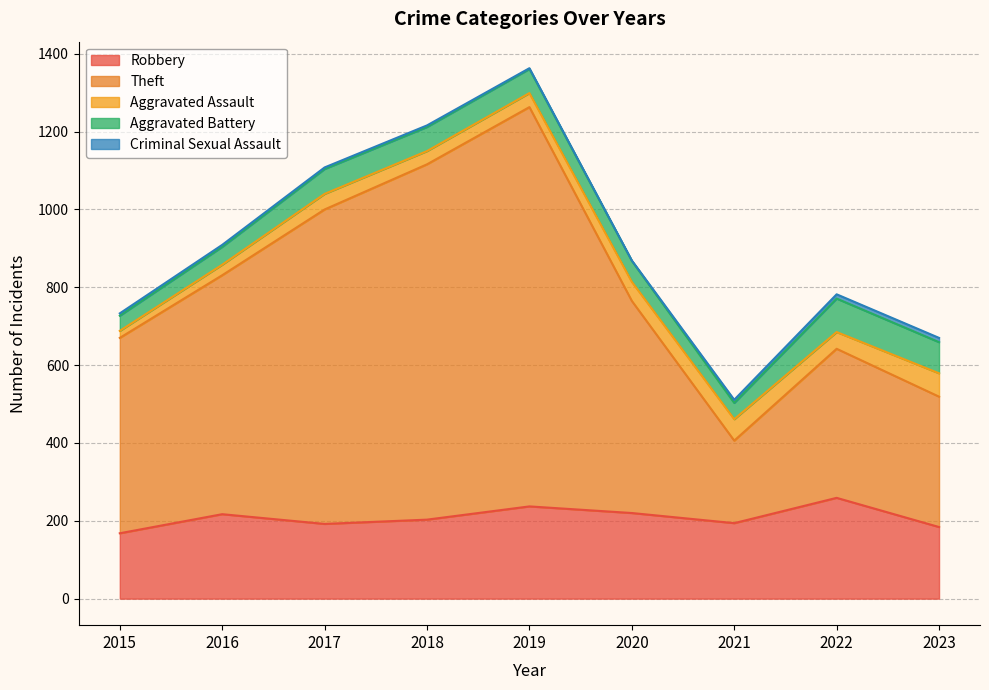

Reading right to left, what are all the values shown in this chart?

Robbery: 184	259	194	220	237	203	192	217	168
Theft: 335	383	212	545	1026	913	808	614	502
Aggravated Assault: 60	43	55	49	36	34	40	27	18
Aggravated Battery: 80	86	42	54	62	62	64	46	39
Criminal Sexual Assault: 11	11	8	1	2	4	4	5	6